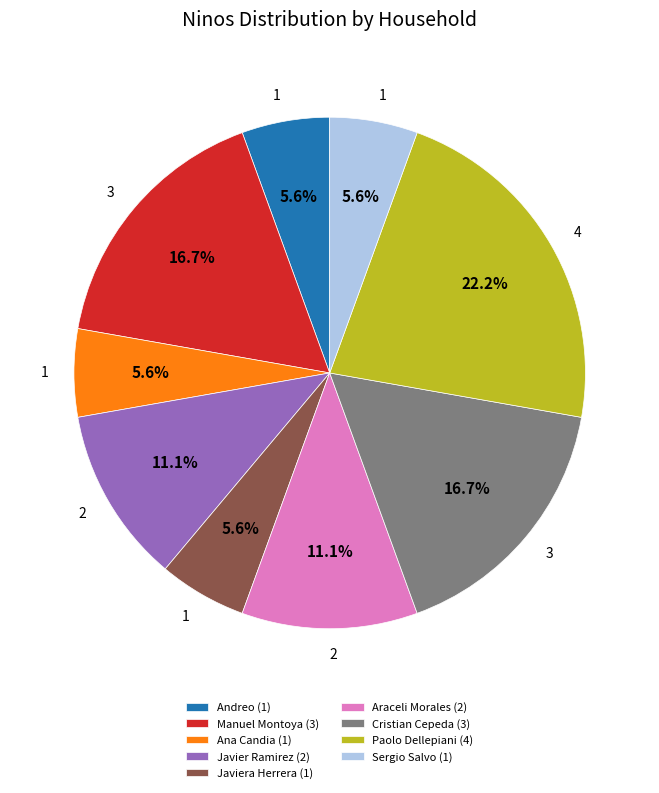

What percentage is NOT represented by Andreo (1)?

94.4%